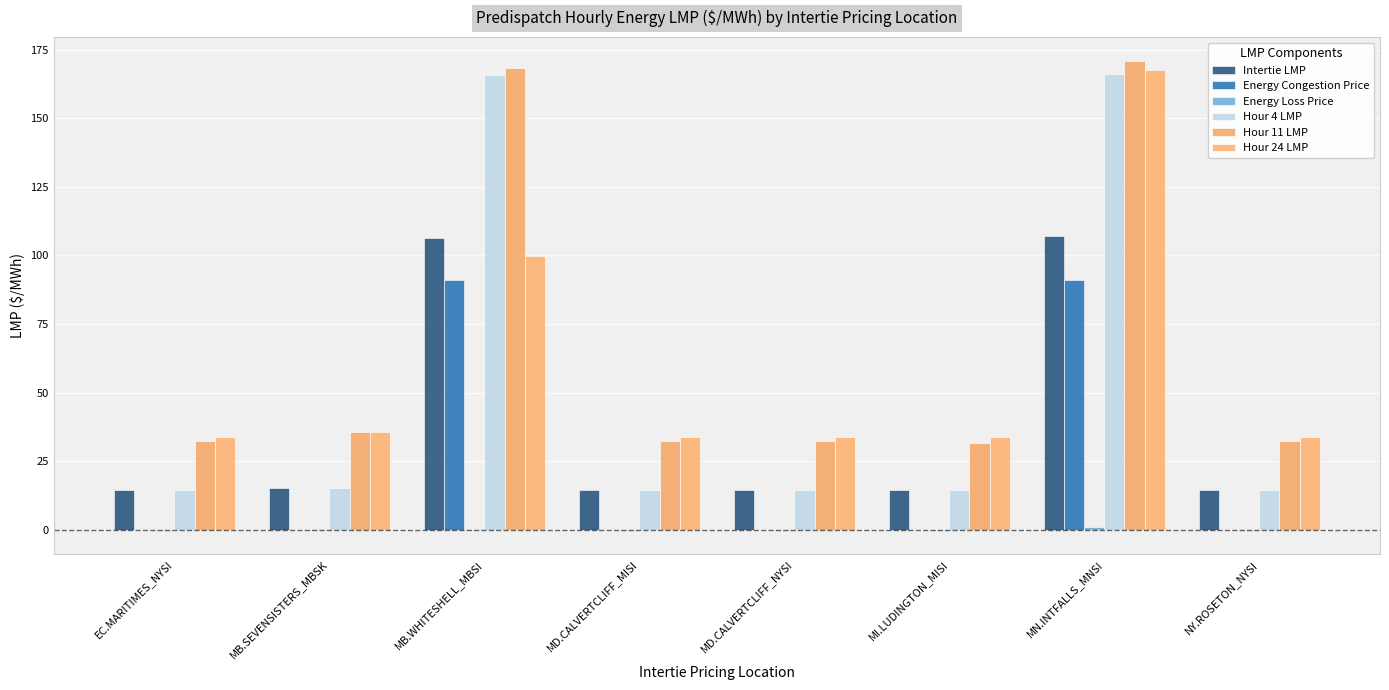

Are the bars grouped side by side (vs. stacked)?

Yes